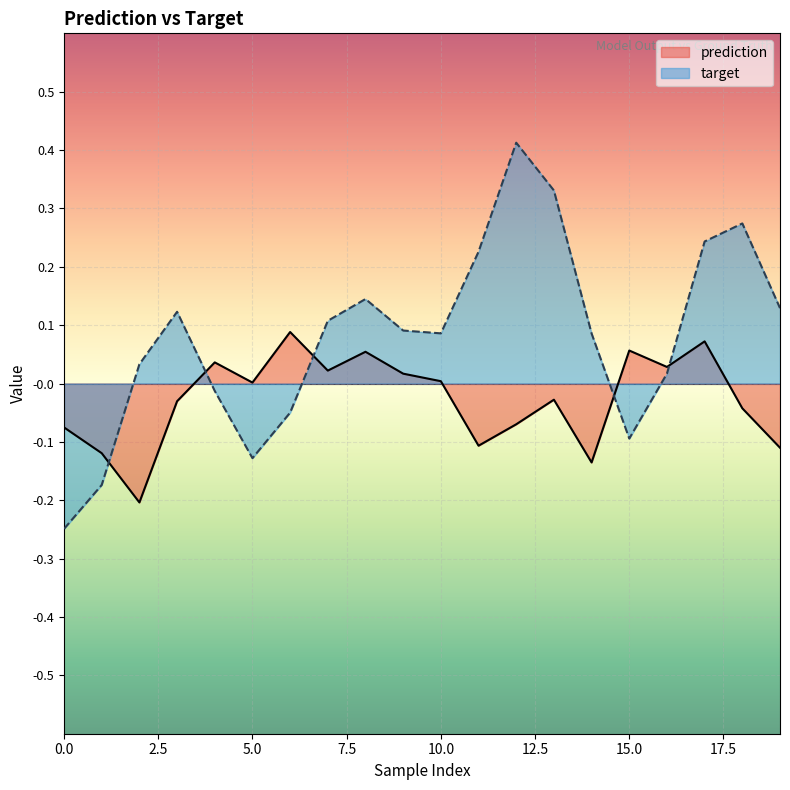

Between 1 and 8, which is larger?

8